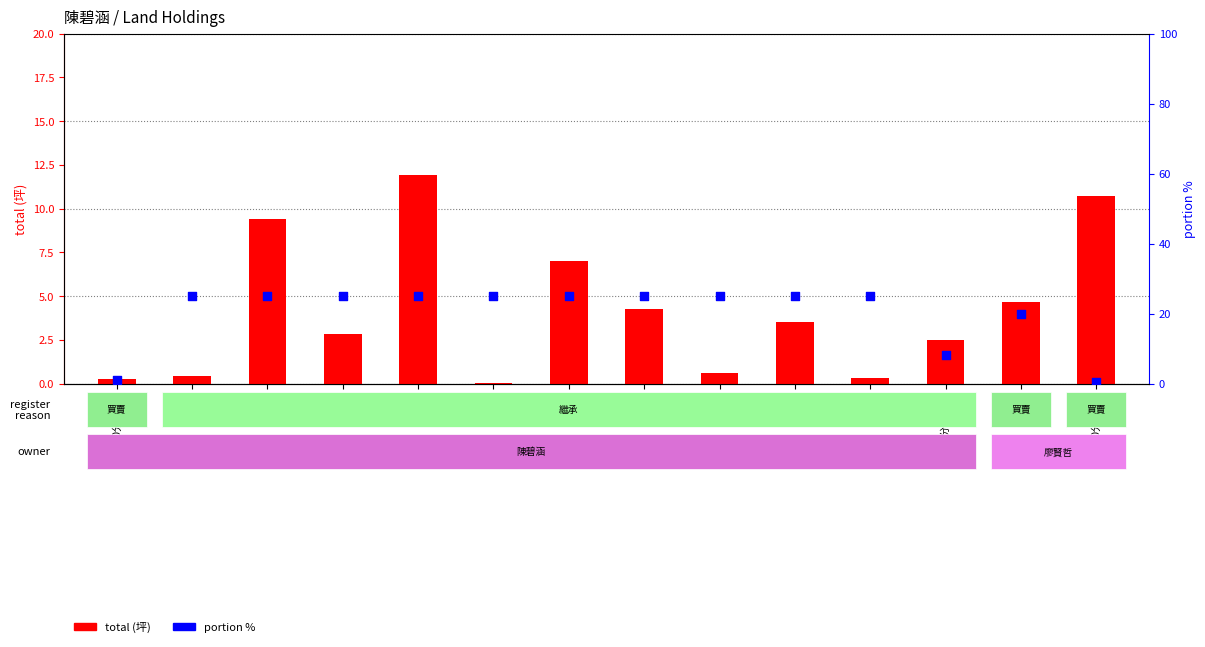

Which series has the largest Y range (max minus min)?

portion %